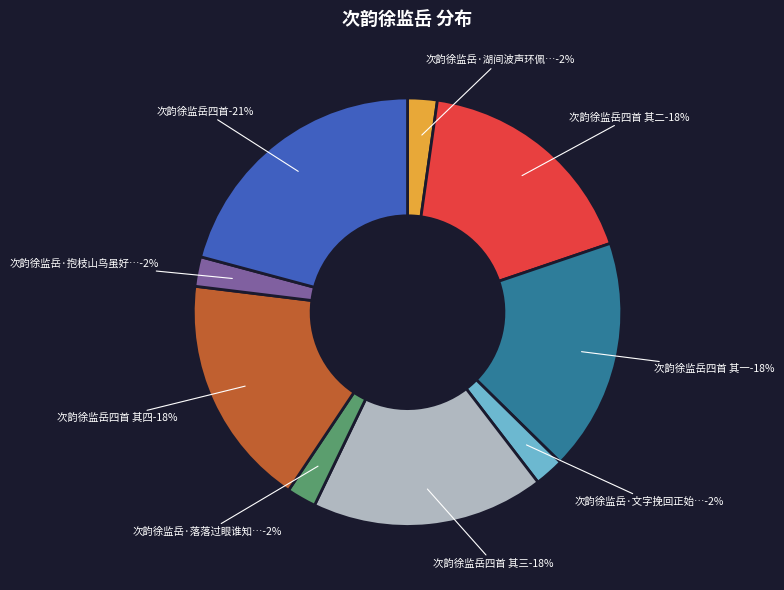

How much of the chart is everything except 次韵徐监岳四首 其四?

82.4%